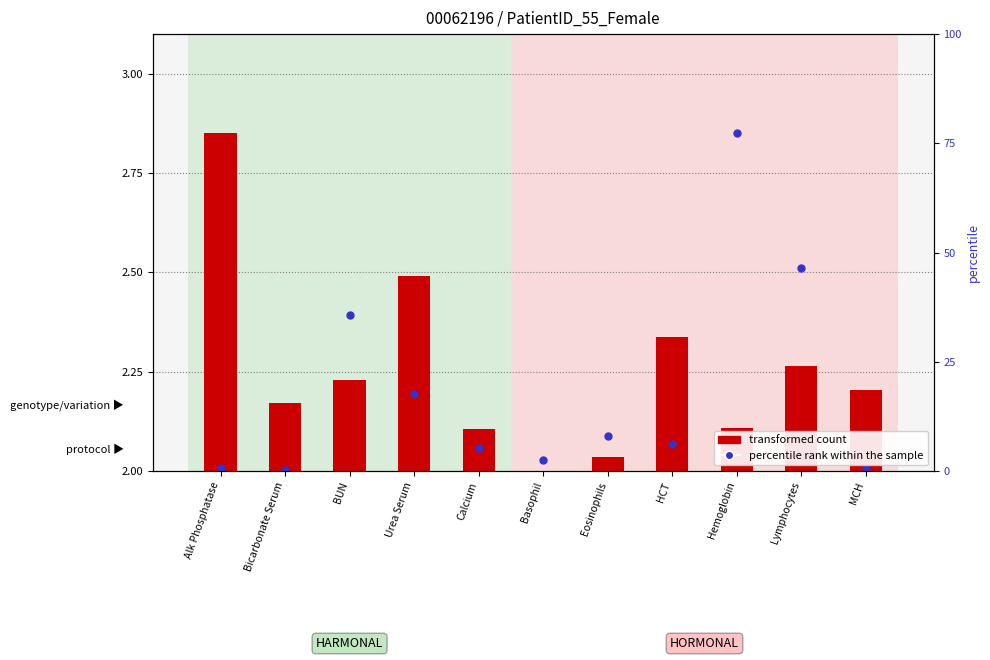

Between BUN and Basophil, which is larger?

BUN